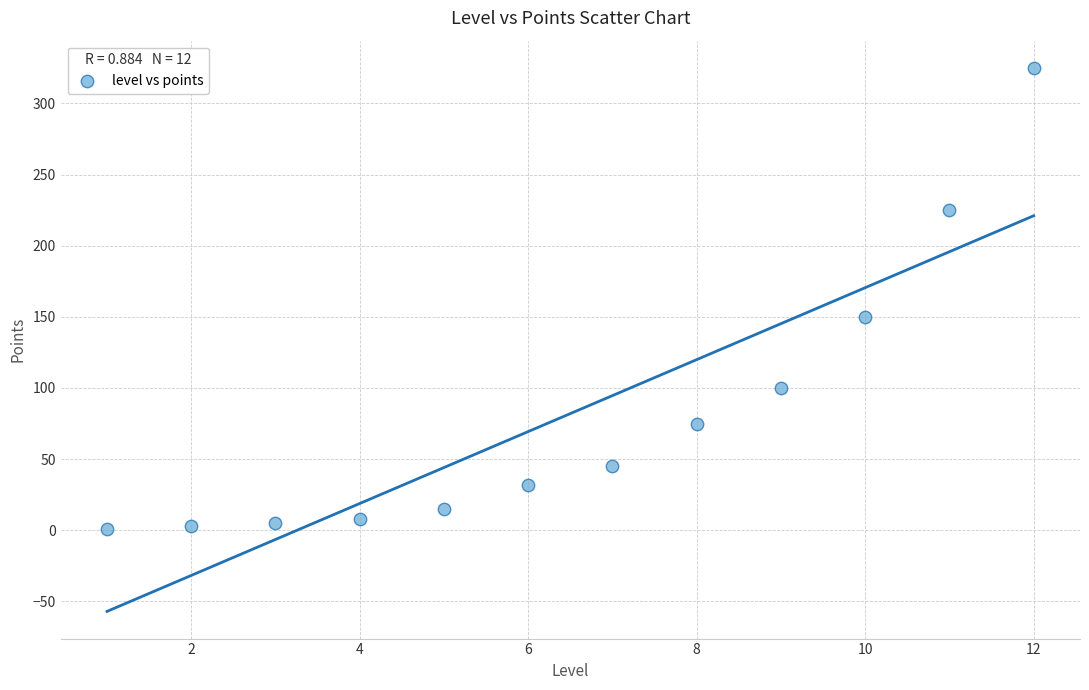

What Y value in the scatter plot is closest to 163?

150